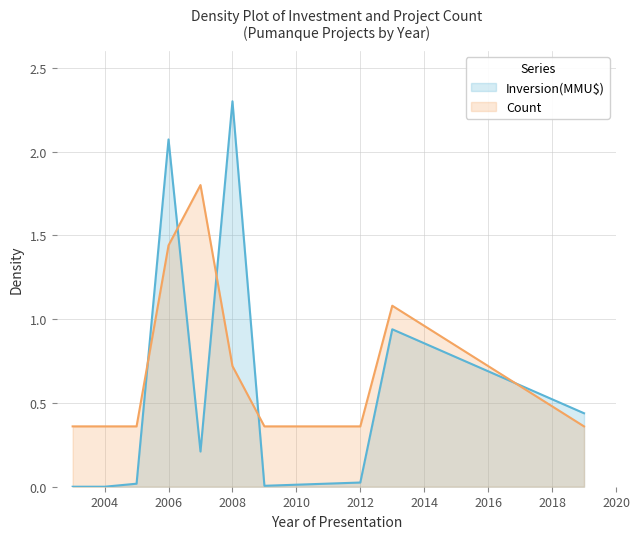

How many lines are shown in the chart?

2